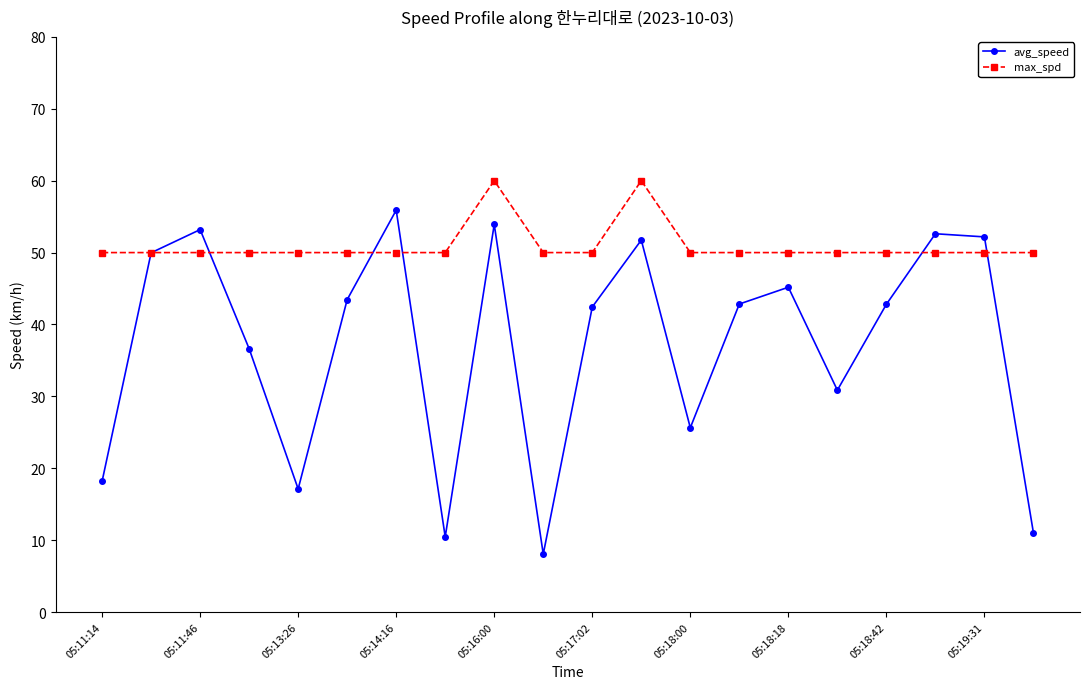

What is the greatest value displayed?

60.0